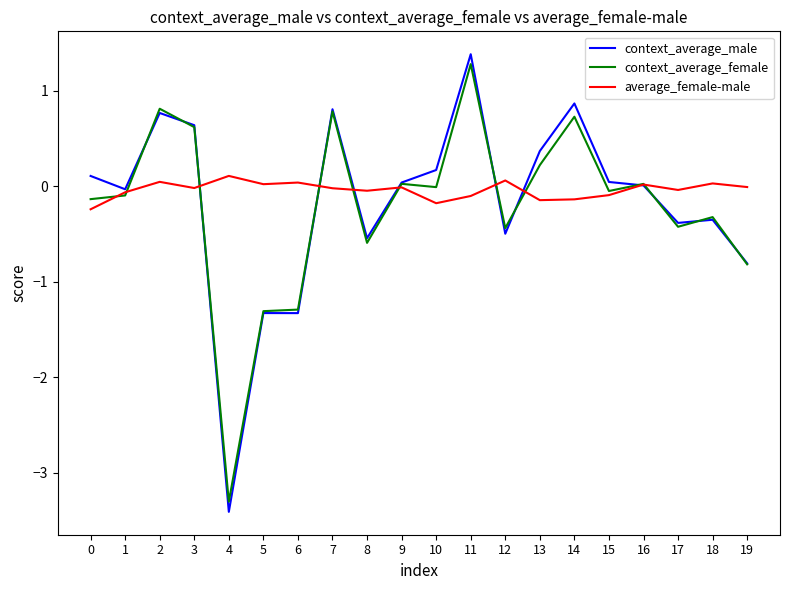

Rank the series by their average value, from lowest to highest.

context_average_female, context_average_male, average_female-male